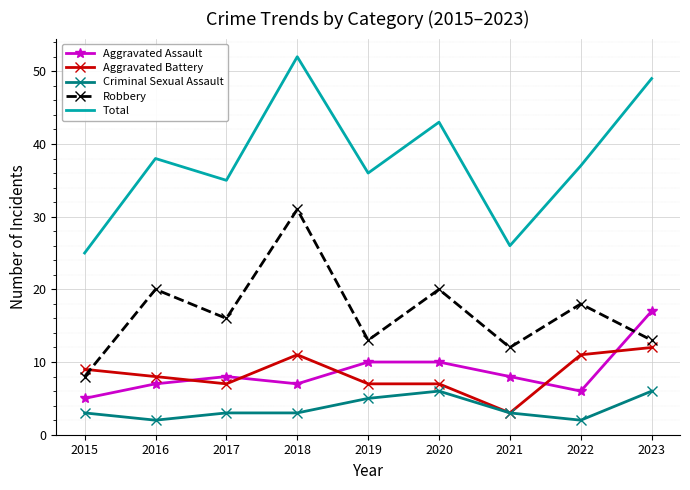

What is the average value of the Criminal Sexual Assault series?

4